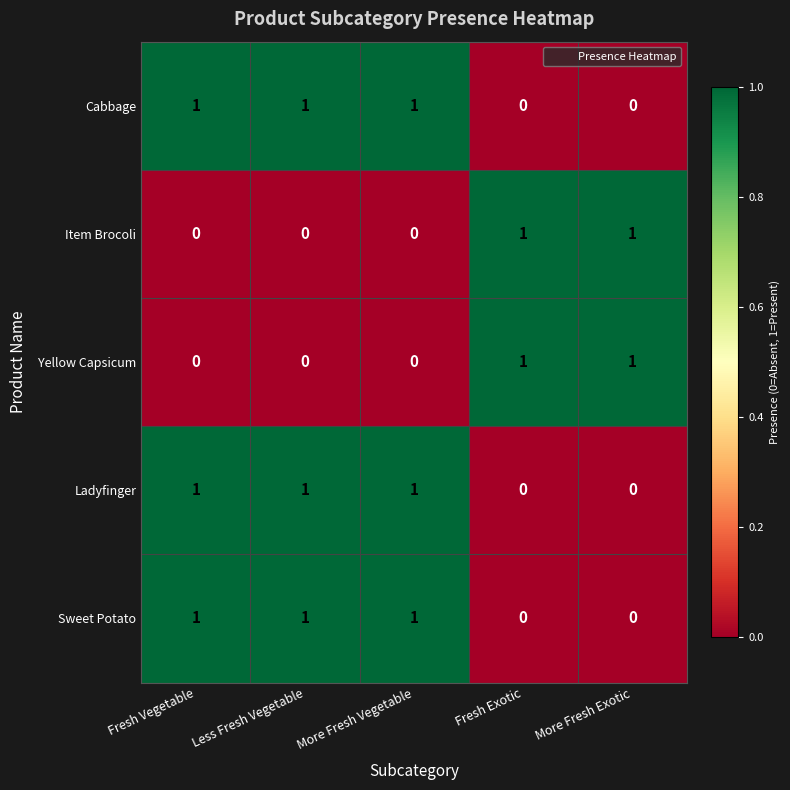

Is it true that Sweet Potato equals 0 at Fresh Exotic?

True